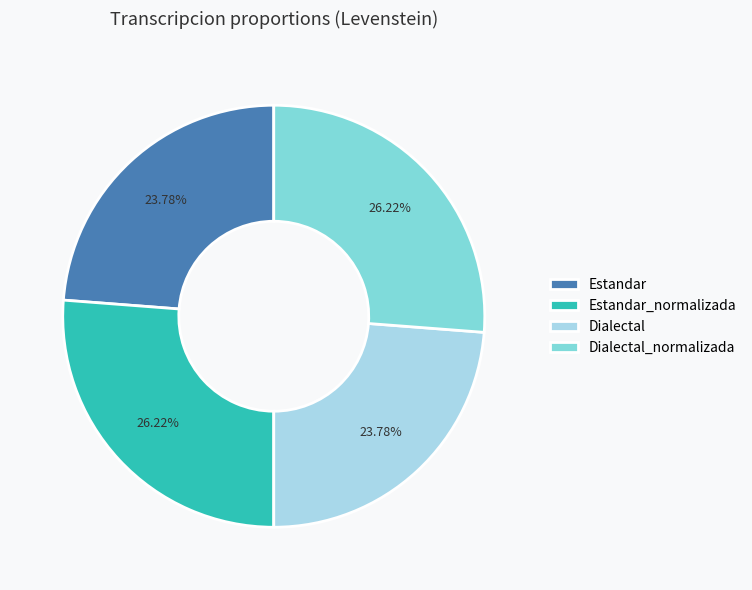

The Estandar slice represents 24% of the pie. True or false?

True